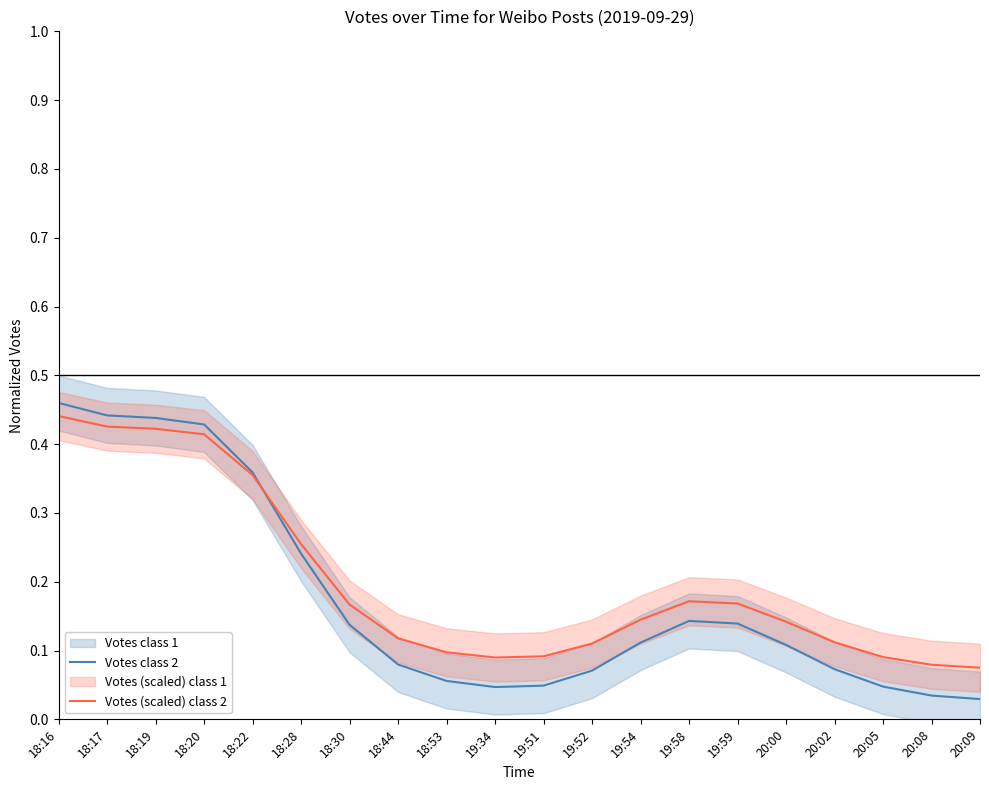

What is the sum of the Votes class 2 values at 18:28 and 18:22?

0.6